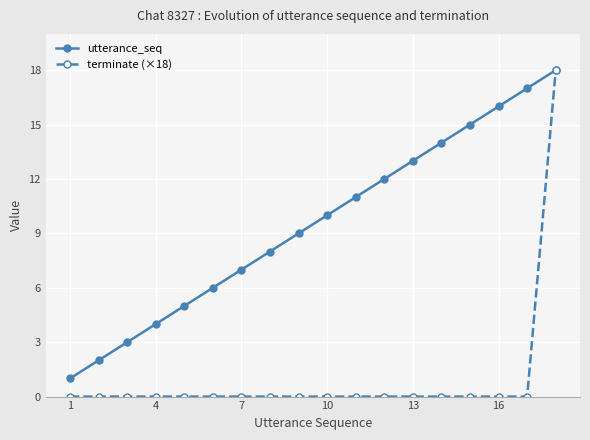

List the series in order of their overall mean, highest first.

utterance_seq, terminate (×18)